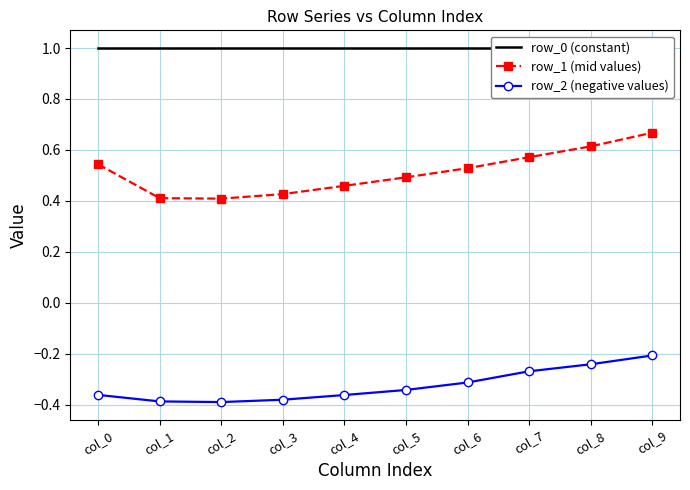

The value of row_1 (mid values) at col_9 is 1.0. True or false?

False